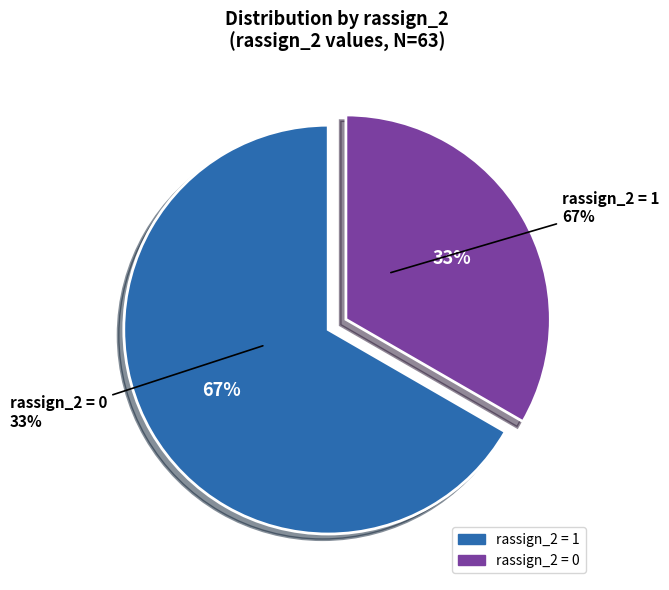

To the nearest percent, what is the average slice percentage?

50%